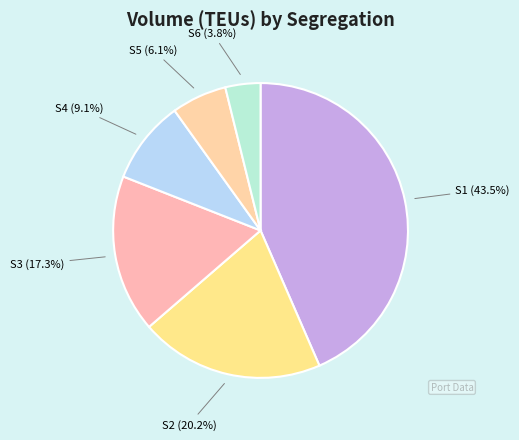

Which category has the biggest portion of the pie?

S1